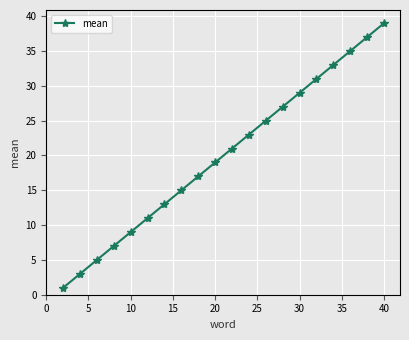

Does the chart have visible grid lines?

Yes